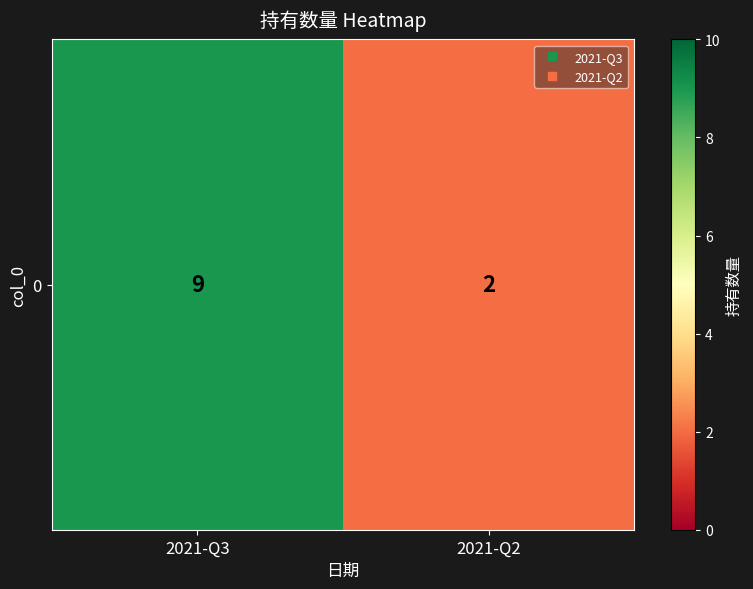

What is the difference between the maximum and minimum values?

7